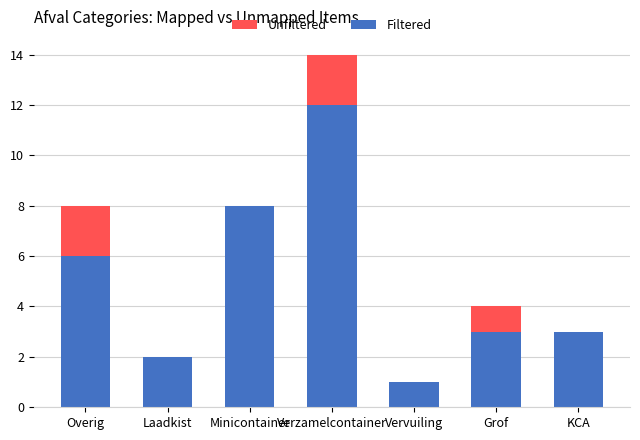

What is the sum of all Filtered values?

35